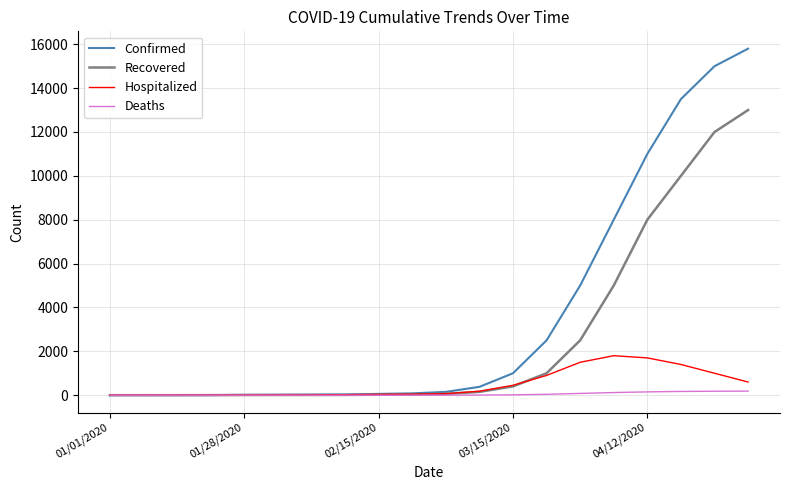

List the series in order of their peak value, lowest first.

Deaths, Hospitalized, Recovered, Confirmed